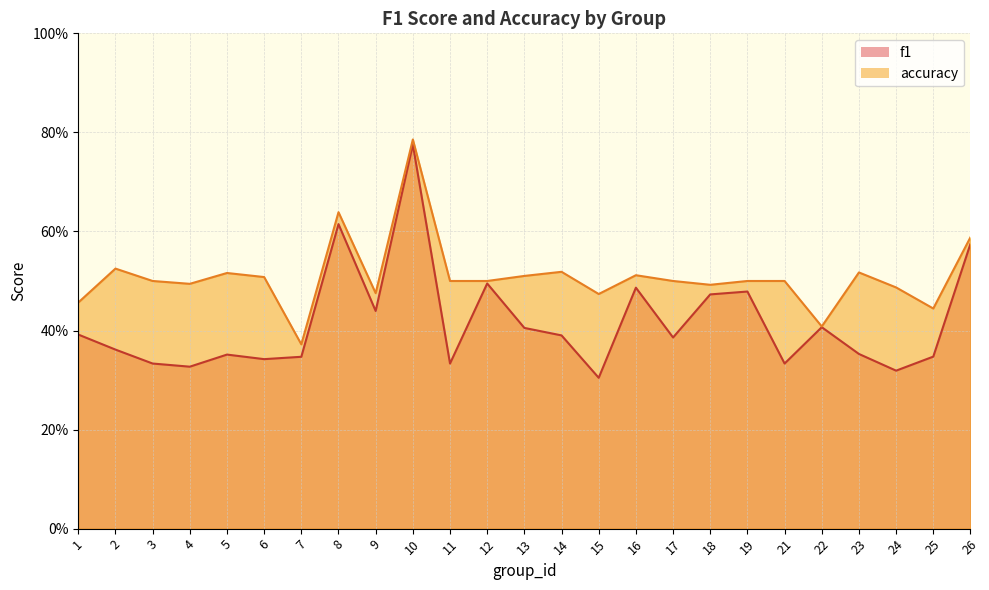

At how many categories does at least one series exceed 0?

25